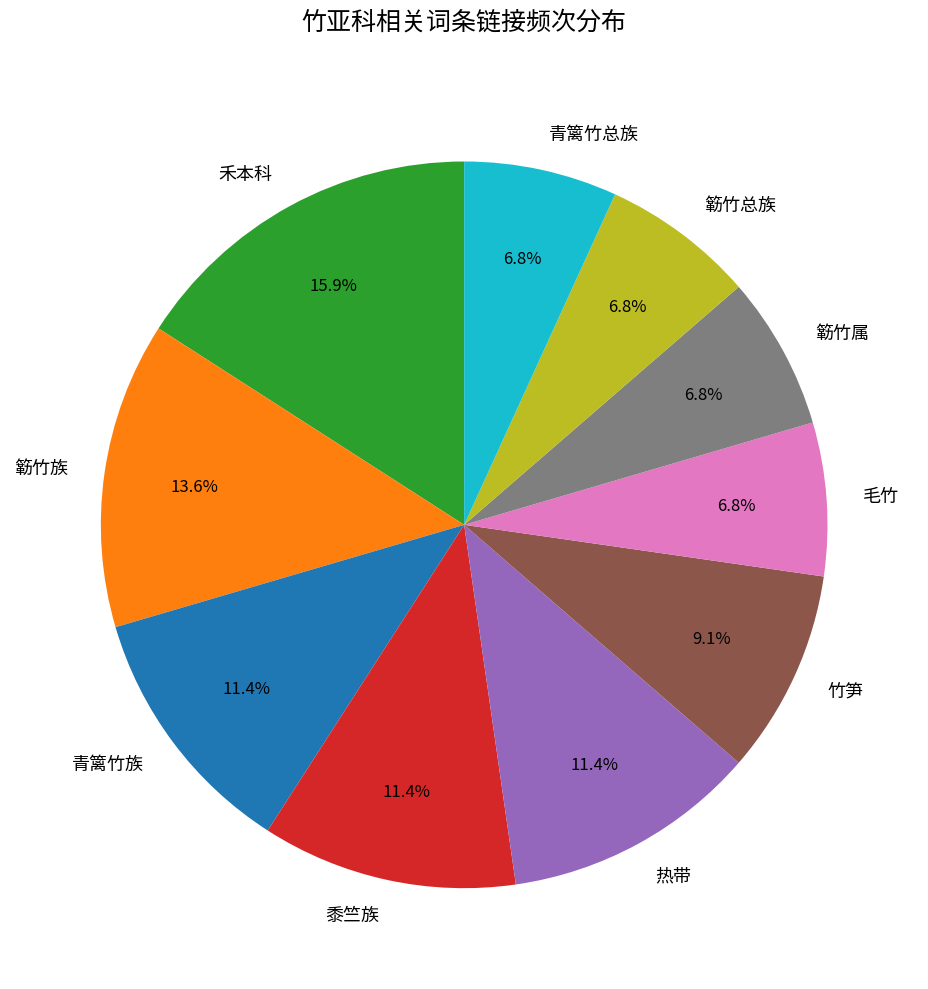

What percentage is the 黍竺族 slice, to the nearest percent?

11%